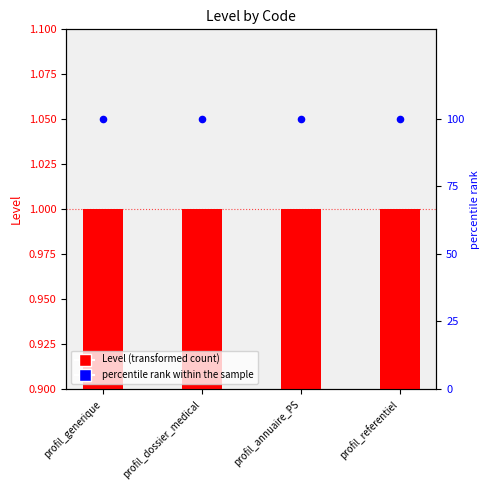

Which series reaches the maximum Y coordinate?

percentile rank within the sample